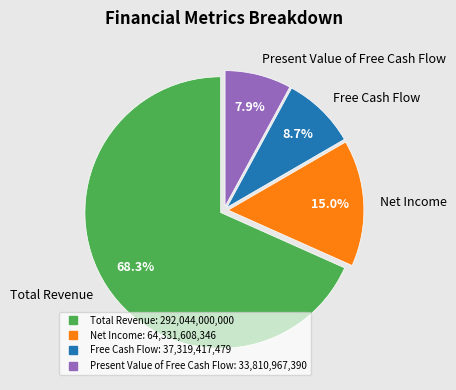

Does any single category account for the majority?

Yes